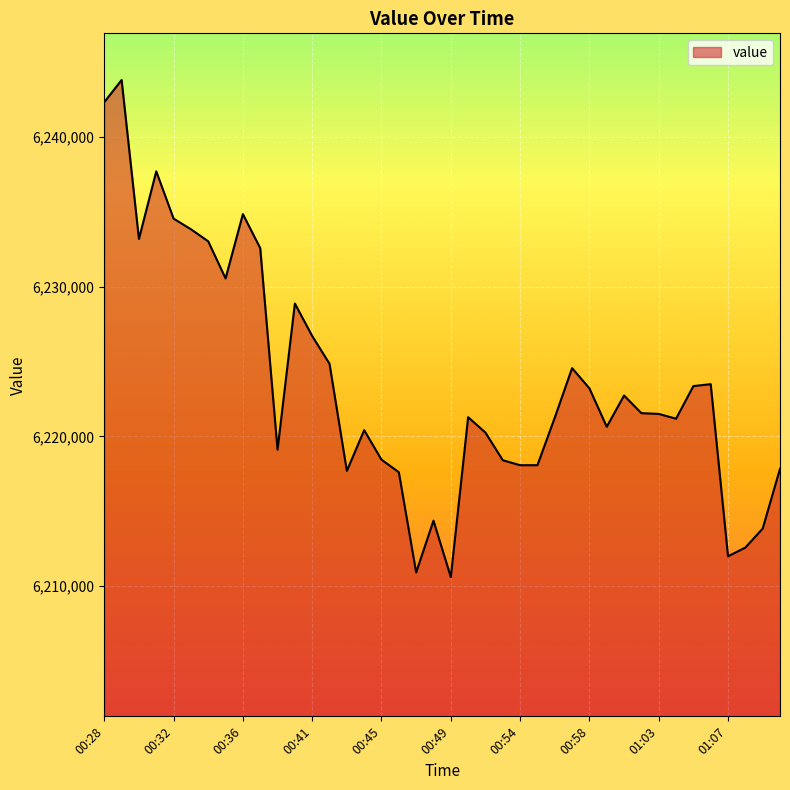

What is the maximum value shown in the chart?

6243830